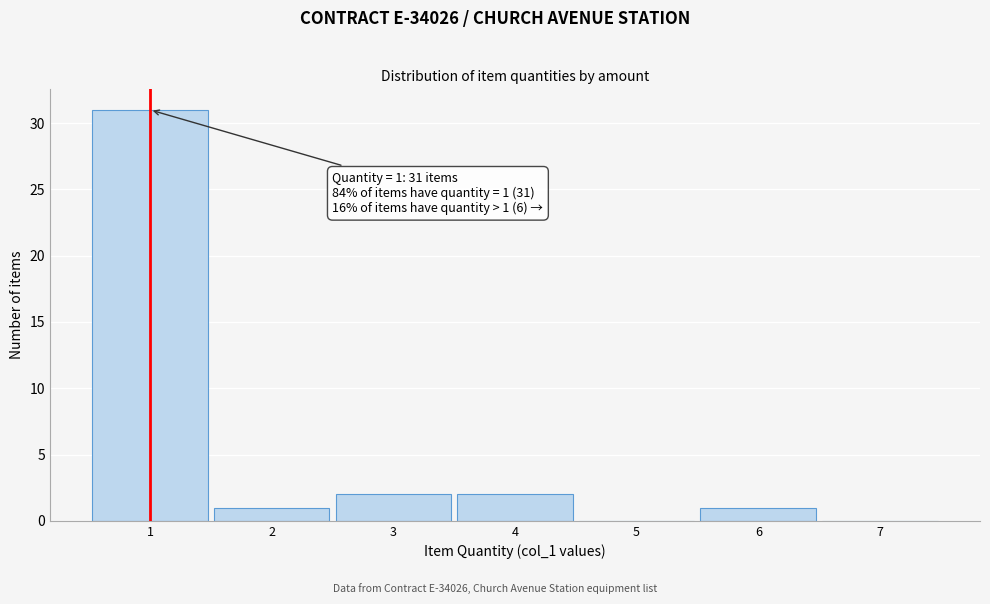

Over which range of the x-axis is the bar tallest?

0.5 to 1.5